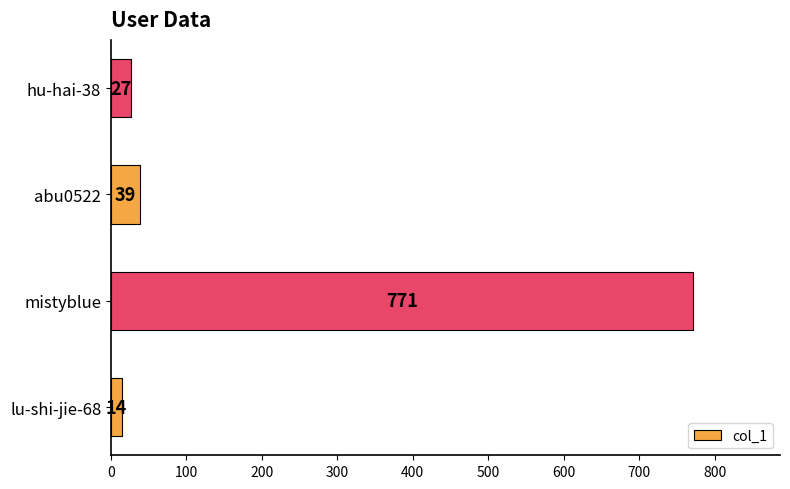

Which label corresponds to the largest value in the chart?

mistyblue